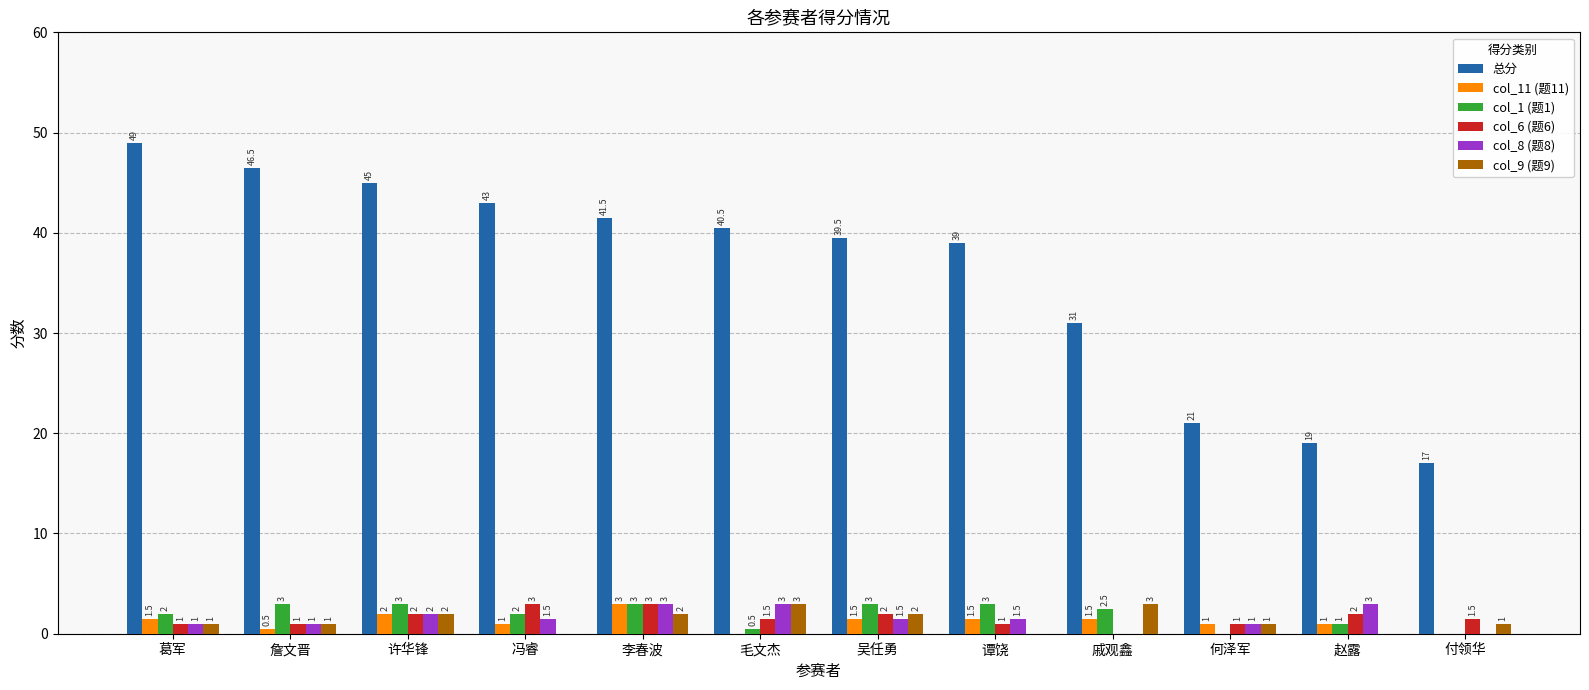

Are the bars grouped side by side (vs. stacked)?

Yes